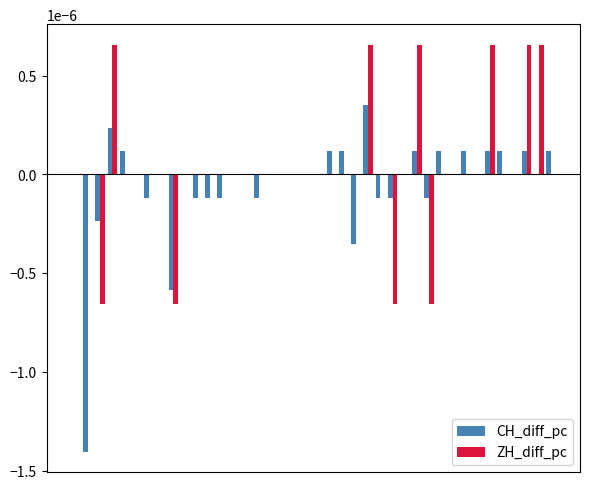

How many data points does each series have?

40